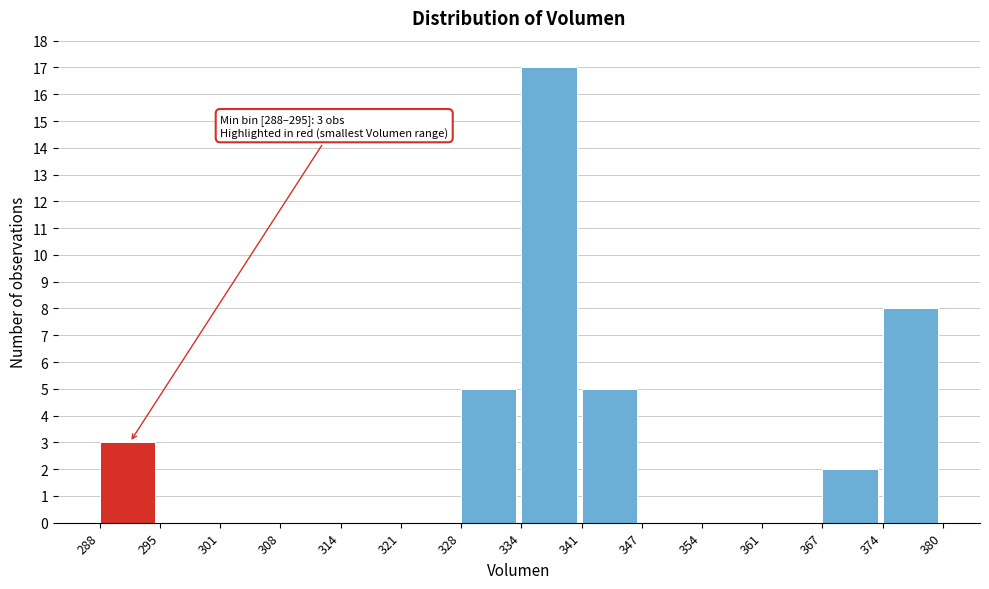

Over which range of the x-axis is the bar tallest?

334 to 341